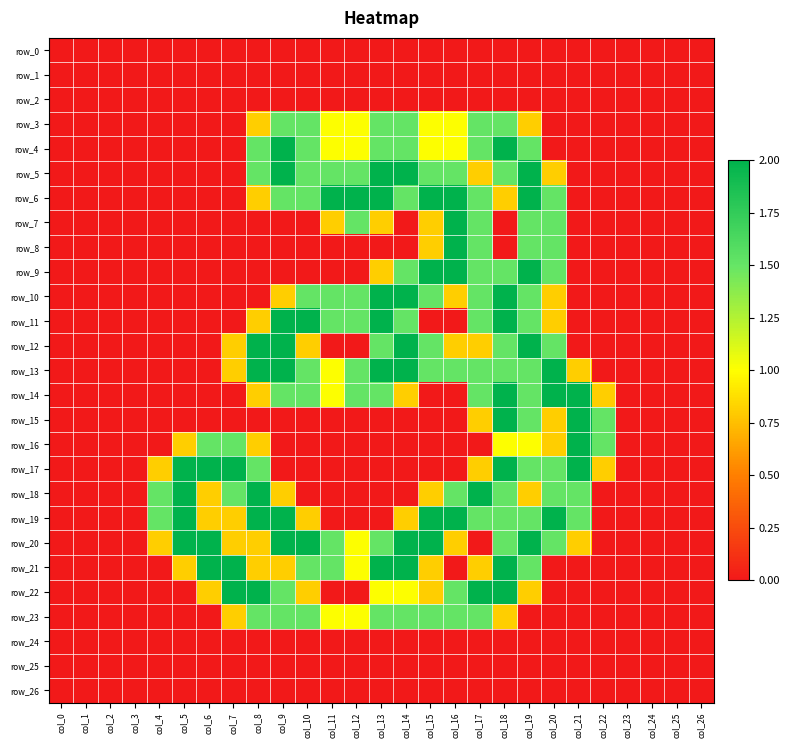

Which has a higher value, col_15 or col_7?

col_15